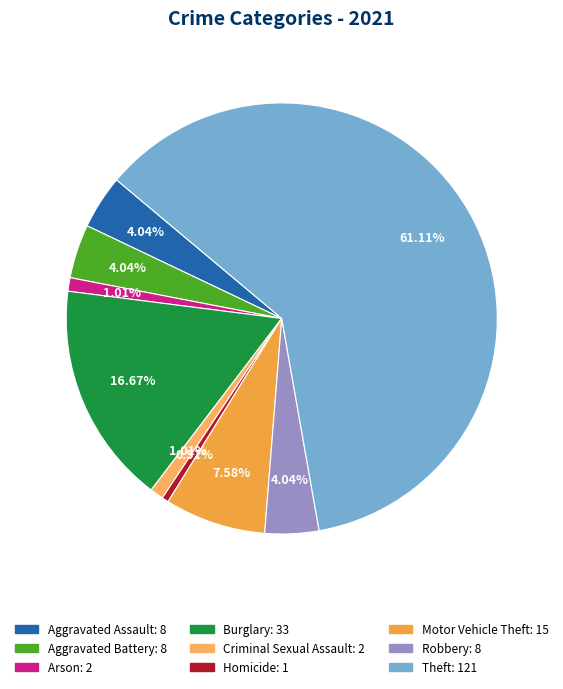

Rank the categories by value from highest to lowest.

Theft, Burglary, Motor Vehicle Theft, Aggravated Assault, Aggravated Battery, Robbery, Arson, Criminal Sexual Assault, Homicide